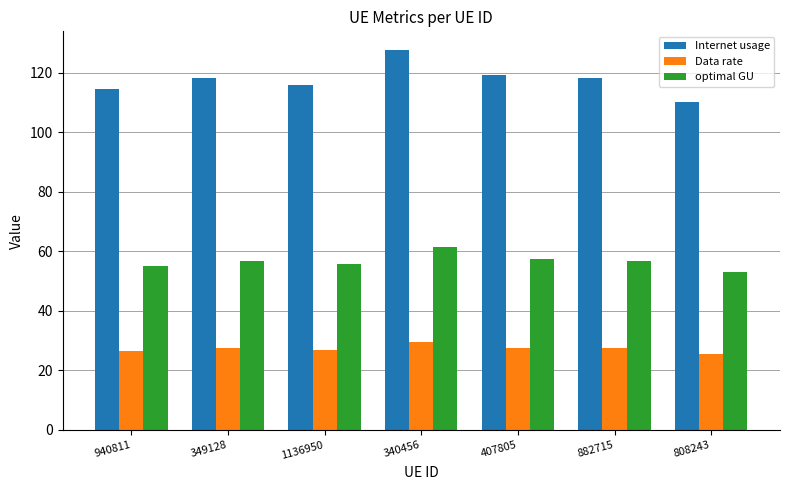

At how many categories does at least one series exceed 82?

7